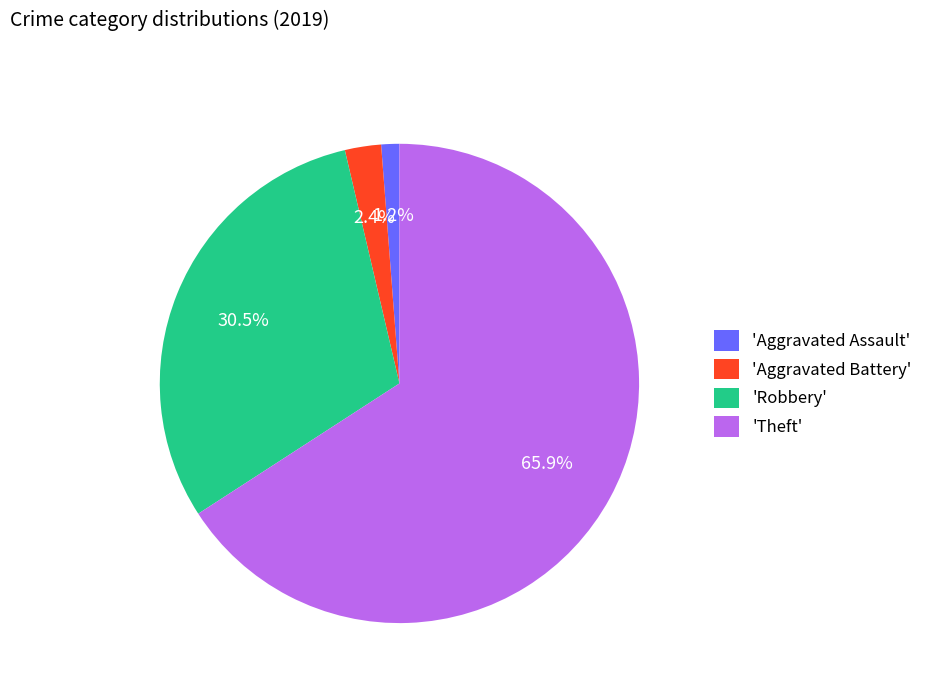

To the nearest percent, what is the difference between the largest and smallest slice percentages?

65%